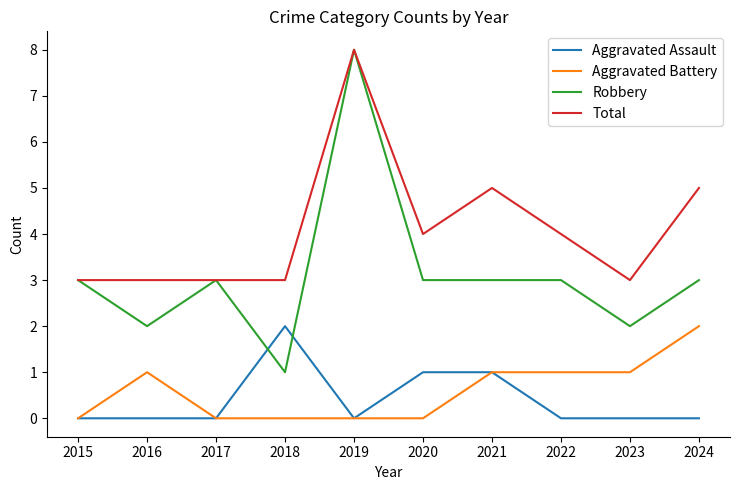

What is the total value across all series at 2023?

6